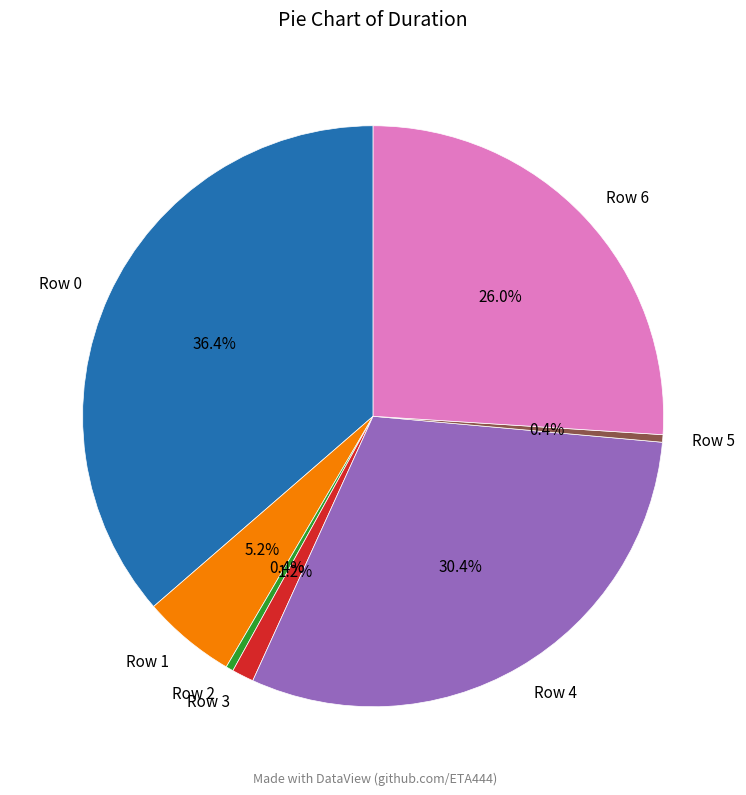

To the nearest percent, what is the difference between the largest and smallest slice percentages?

36%